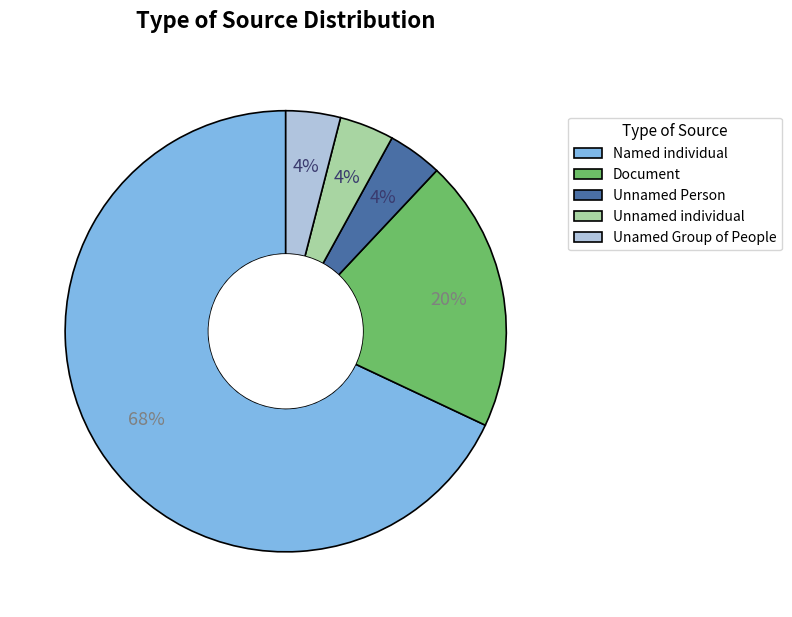

True or false: Document accounts for 20% of the total.

True